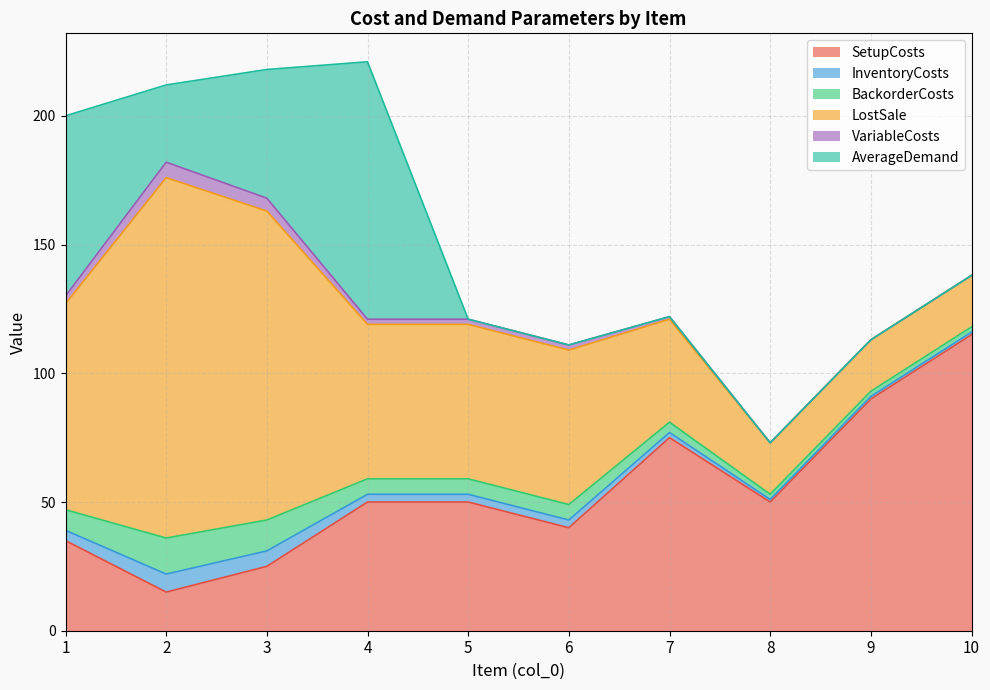

Reading right to left, what are all the values shown in this chart?

SetupCosts: 115	90	50	75	40	50	50	25	15	35
InventoryCosts: 1	1	1	2	3	3	3	6	7	4
BackorderCosts: 2	2	2	4	6	6	6	12	14	8
LostSale: 20	20	20	40	60	60	60	120	140	80
VariableCosts: 0	0	0	1	2	2	2	5	6	3
AverageDemand: 0	0	0	0	0	0	100	50	30	70